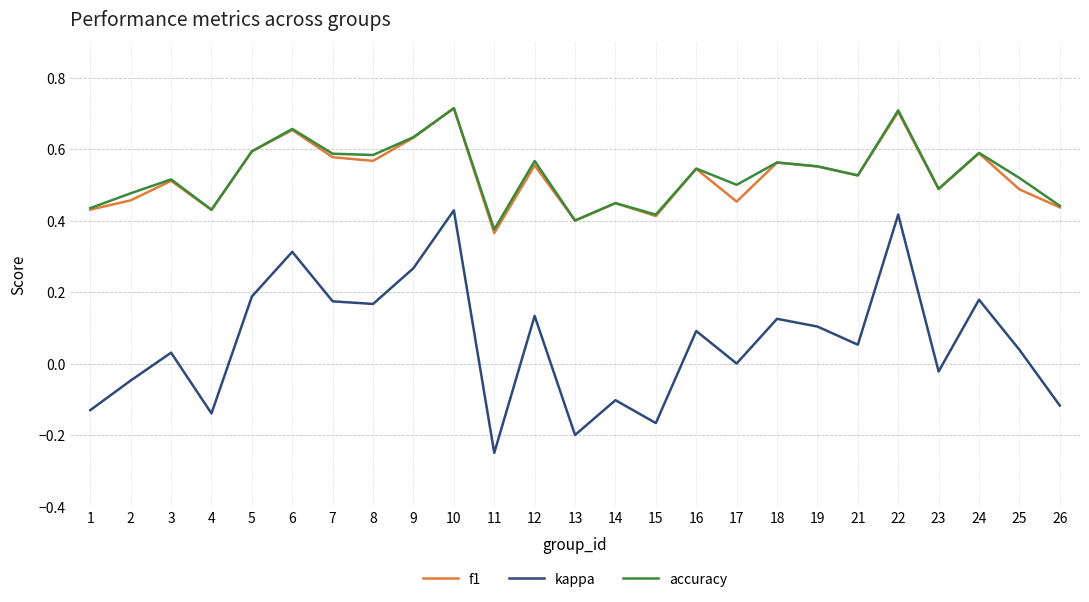

Between 9 and 17, which series saw the biggest shift?

kappa